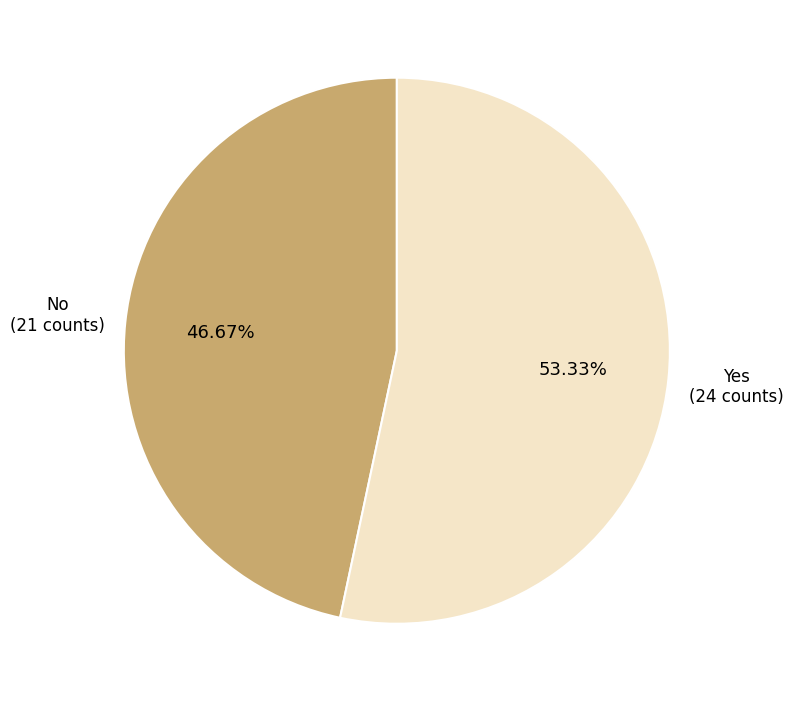

Does any single category account for the majority?

Yes